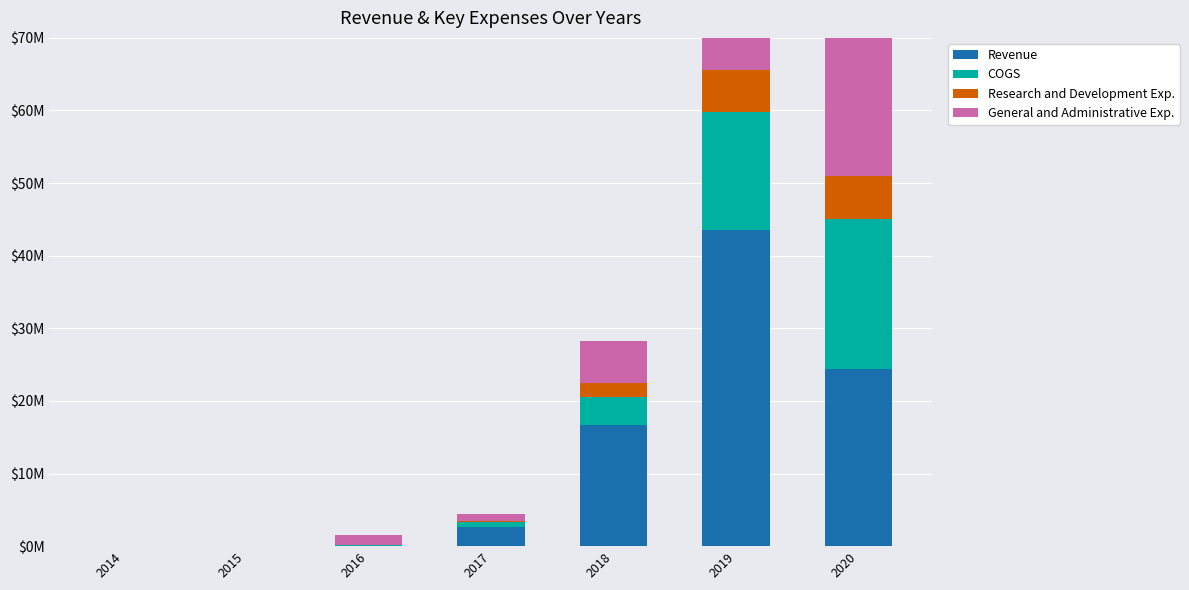

Which series has the widest spread of values?

Revenue